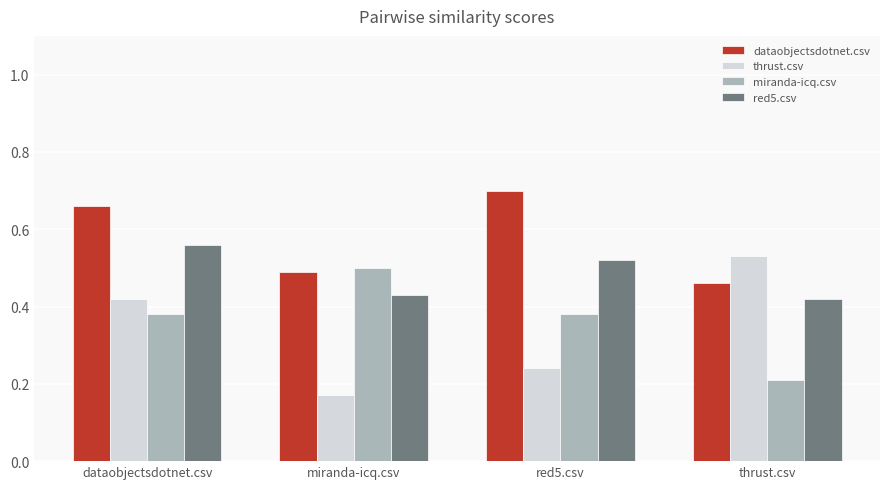

At which category does the chart reach its peak across all series?

red5.csv